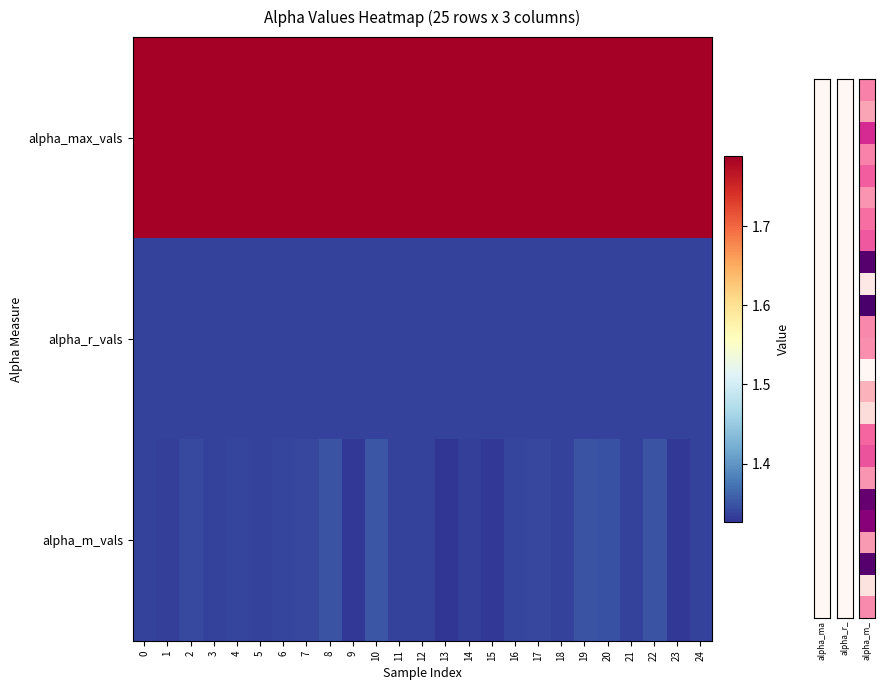

At which category does the chart reach its minimum across all series?

13